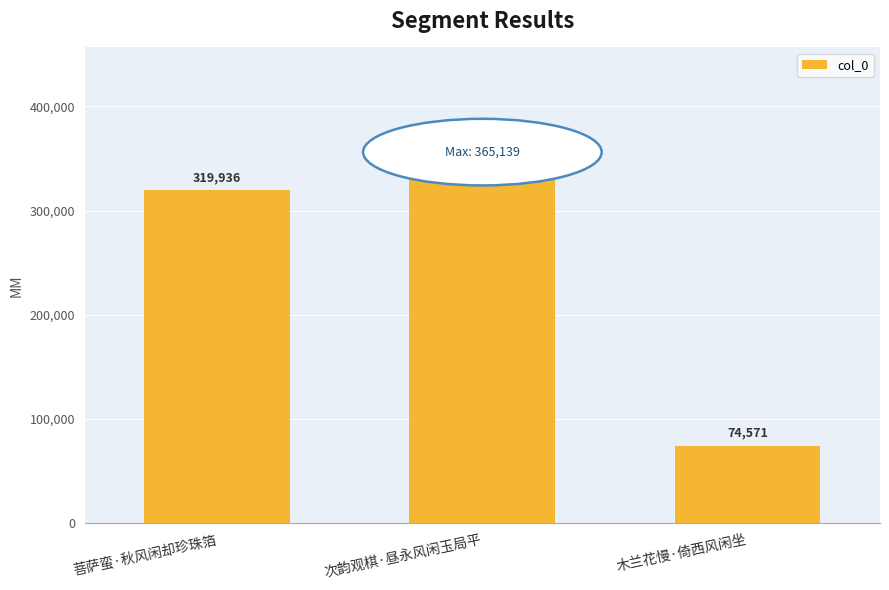

What is the average value?

253215